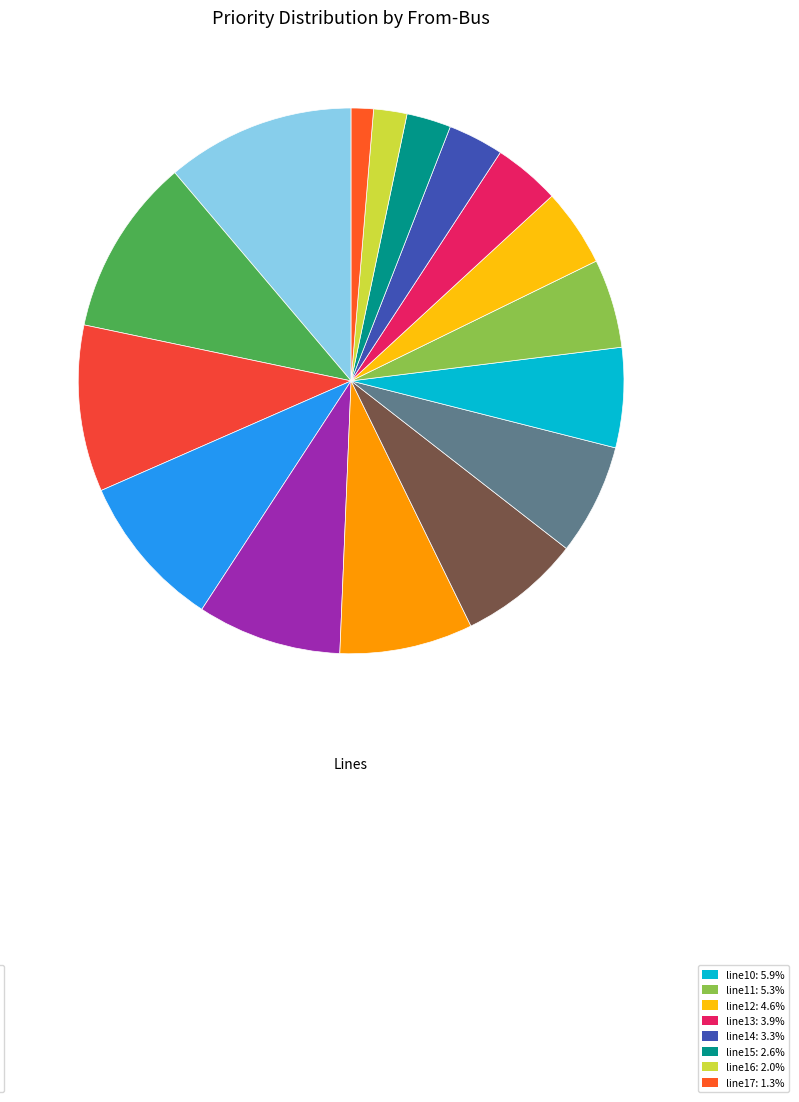

How many segments does this pie chart have?

16